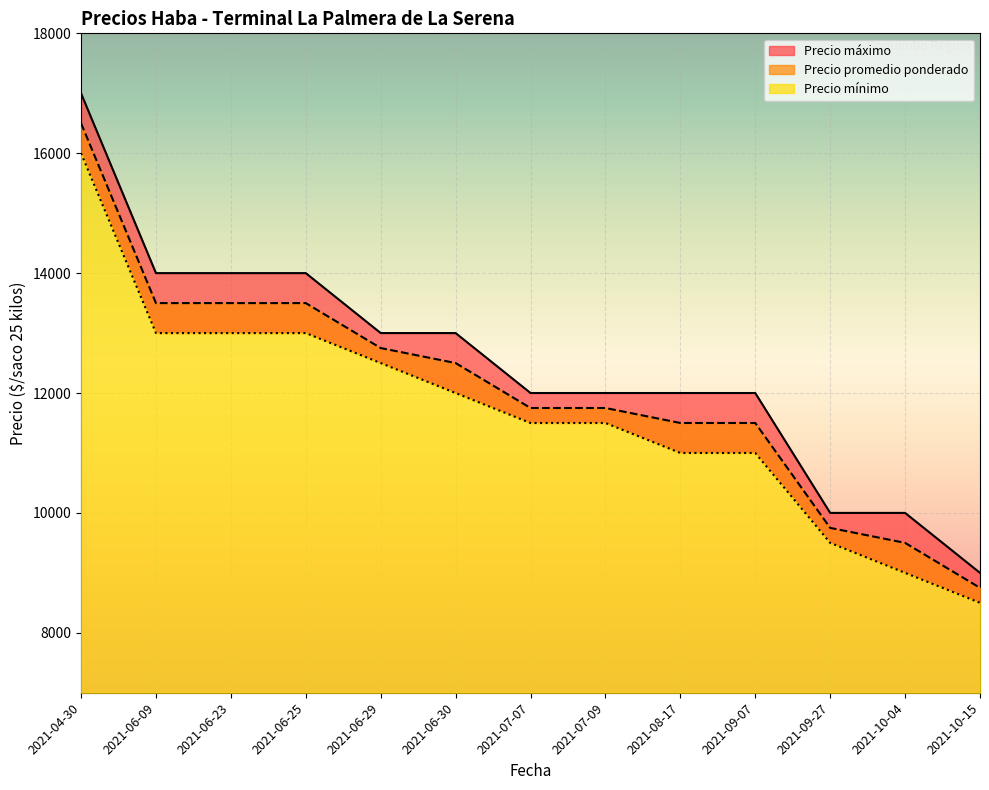

Is it true that Precio máximo equals 2834 at 2021-10-04?

False